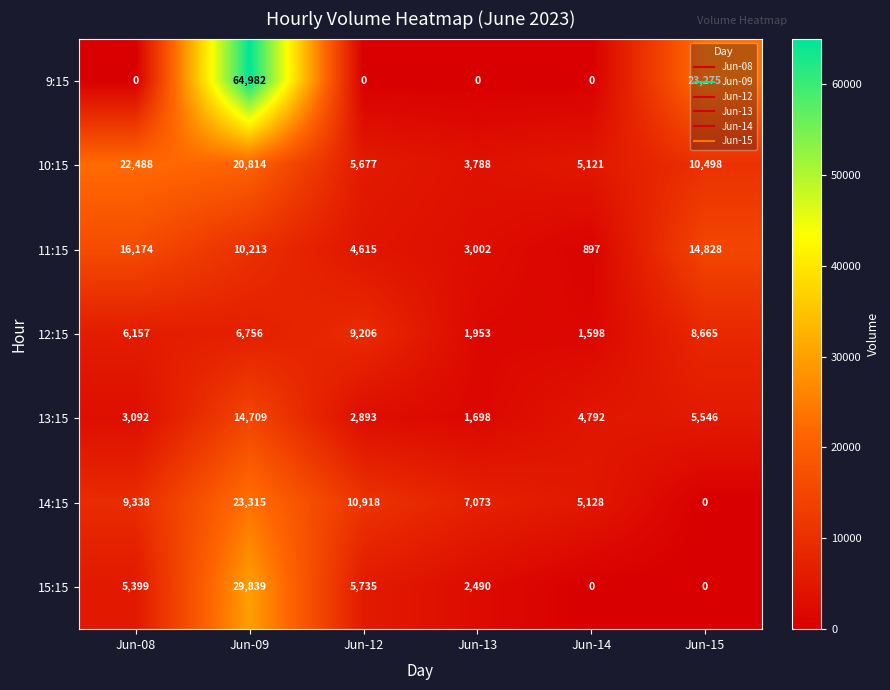

At how many categories does at least one series exceed 17631?

3